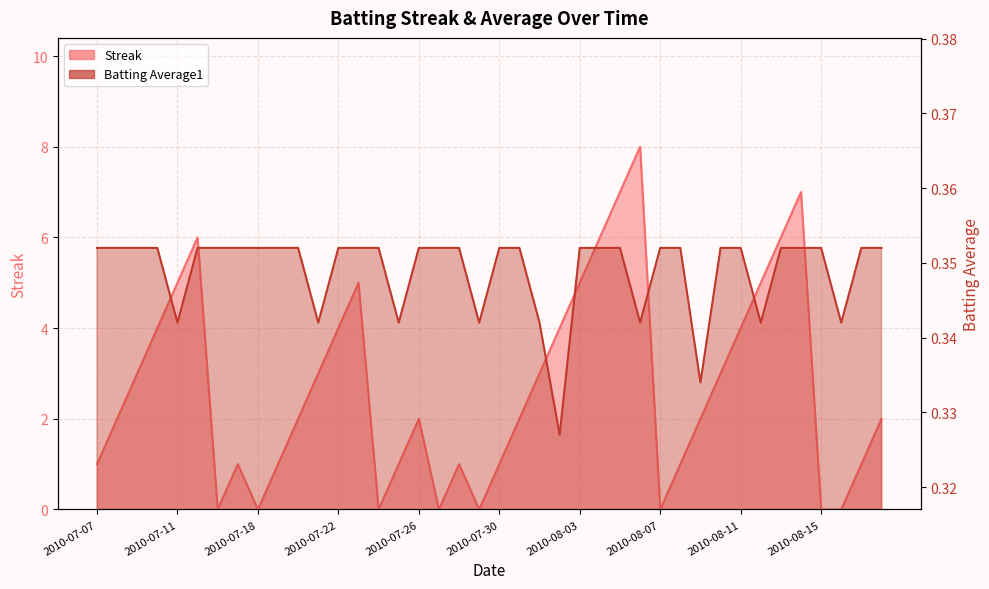

Which series has the widest spread of values?

Streak